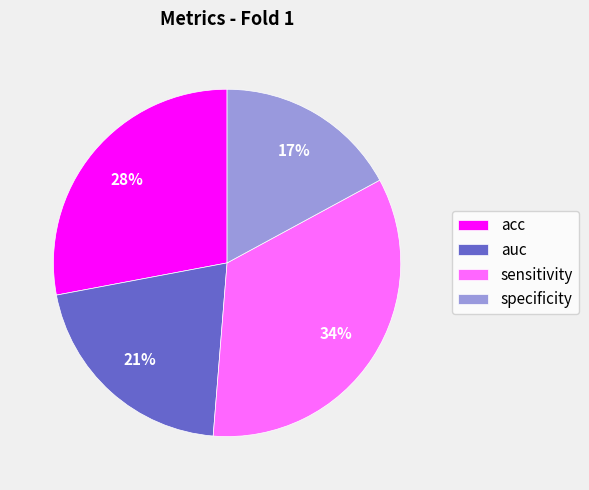

To the nearest percent, what percentage of the pie is sensitivity?

34%